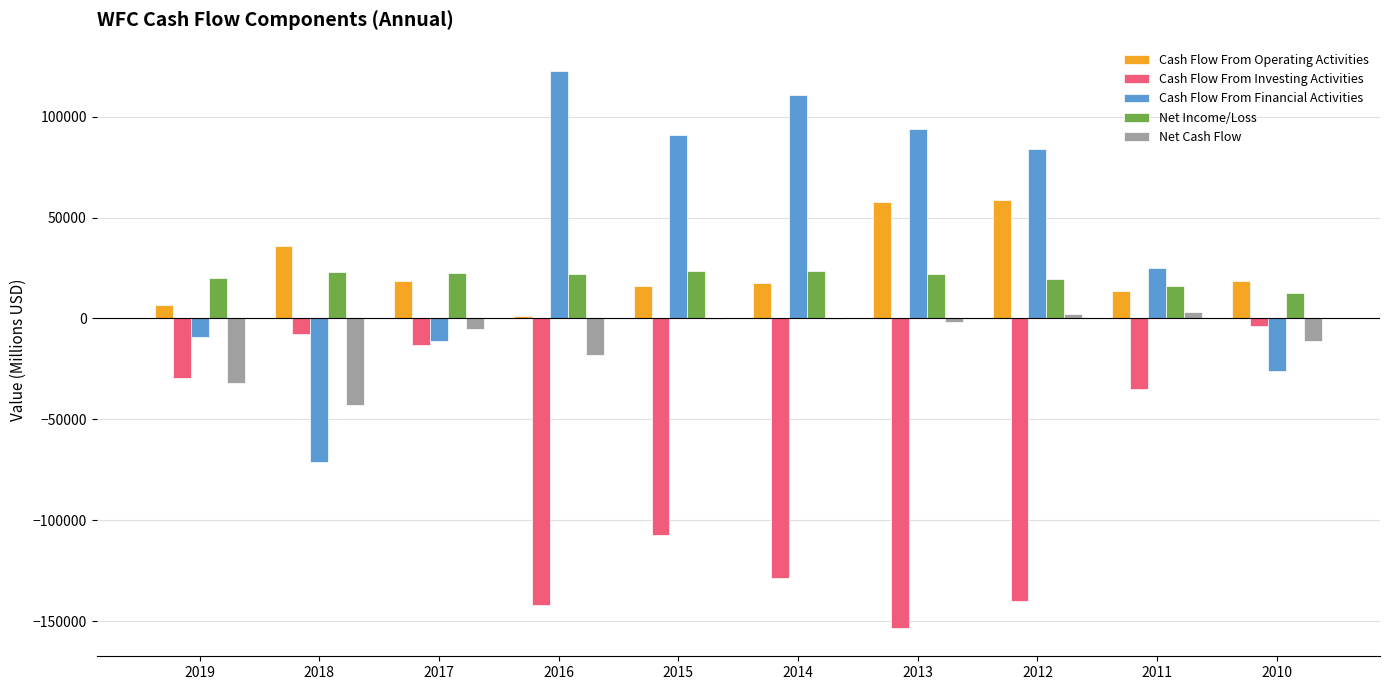

Count the number of categories in the chart.

10